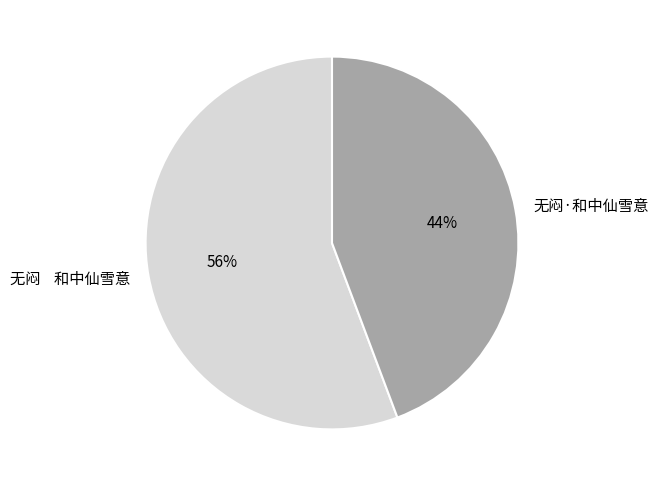

Which category accounts for the majority?

无闷 和中仙雪意